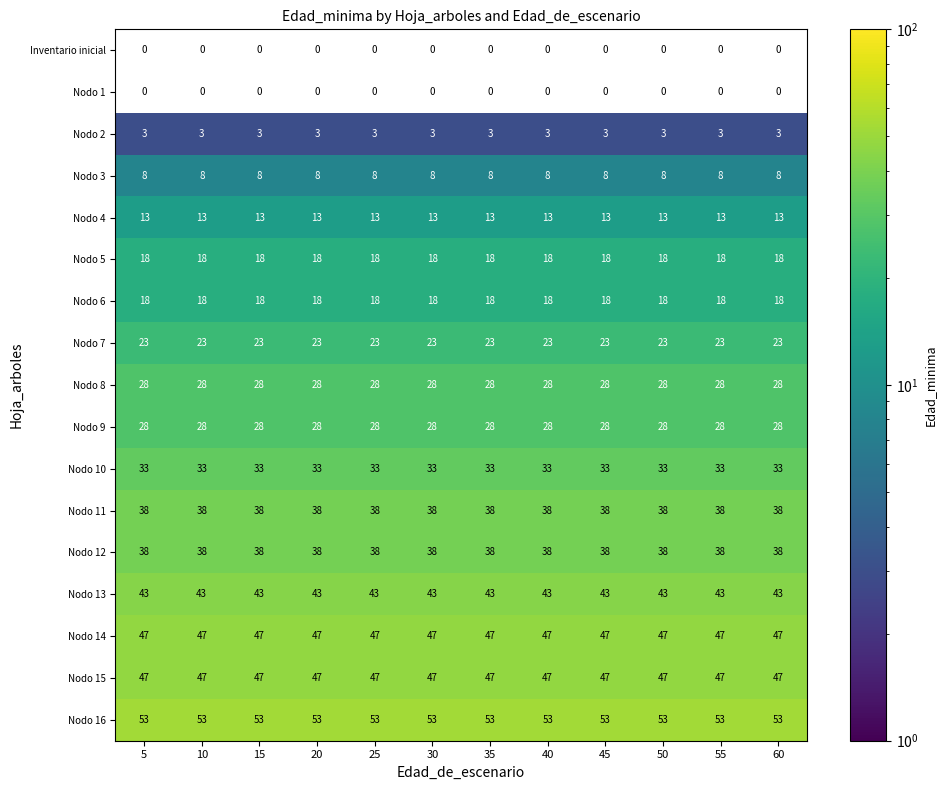

What is the maximum value for Nodo 7?

23